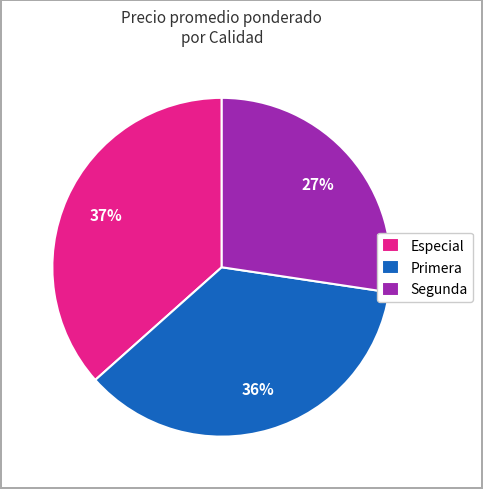

True or false: Primera accounts for 36% of the total.

True